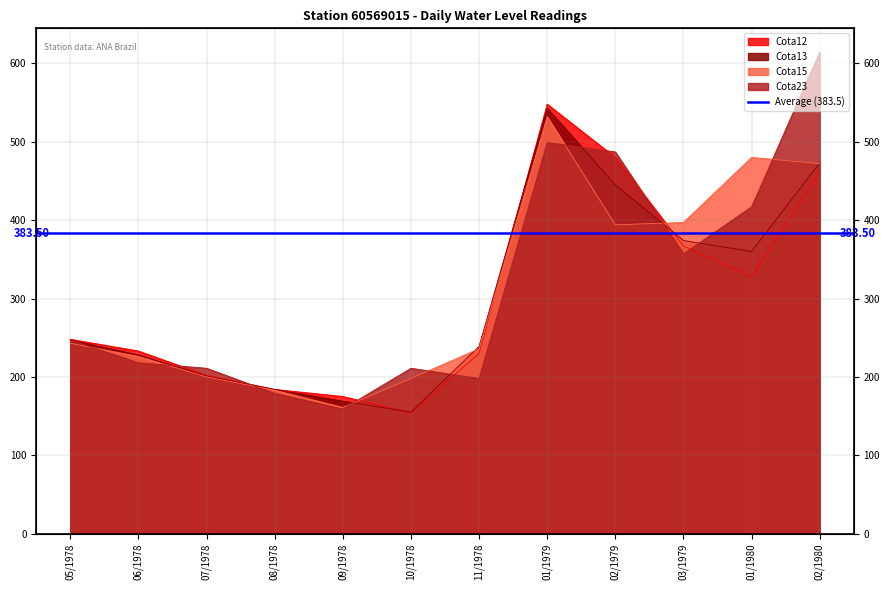

Which has a higher value, 02/1980 or 03/1979?

02/1980